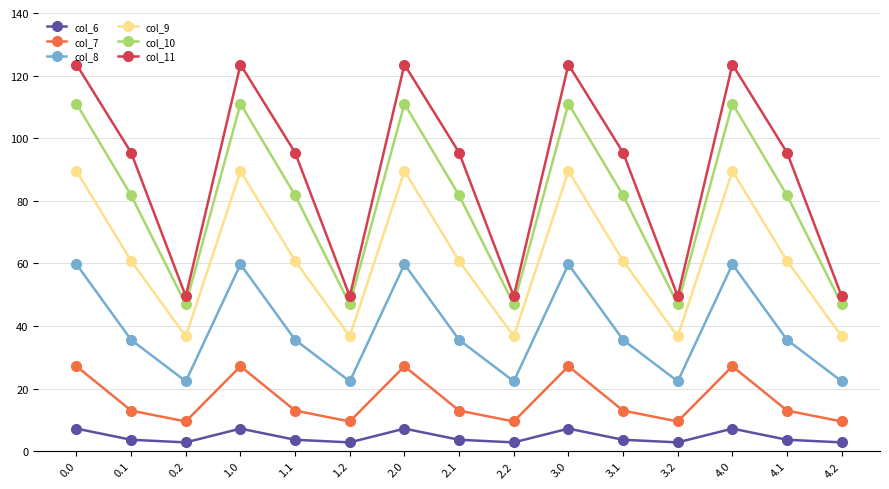

Which series has the largest range (max minus min)?

col_11